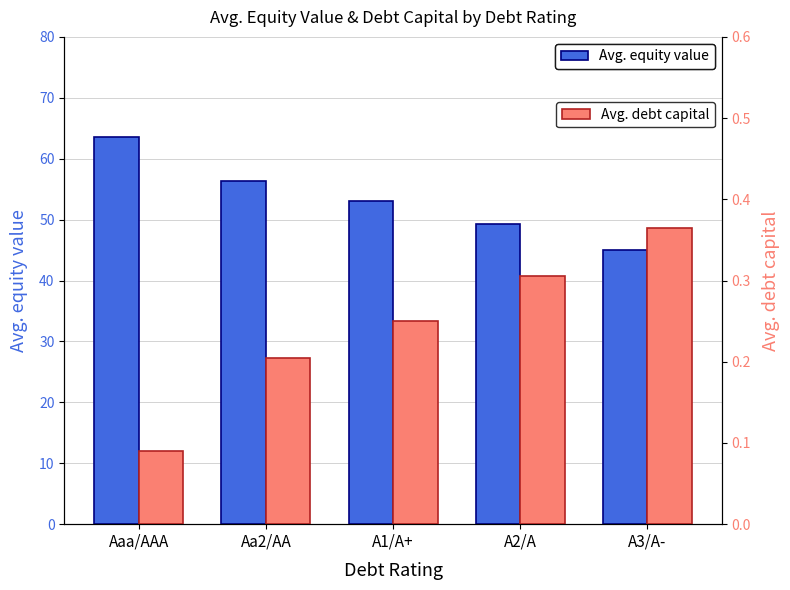

What is the label of the 3rd bar from the right?

A1/A+